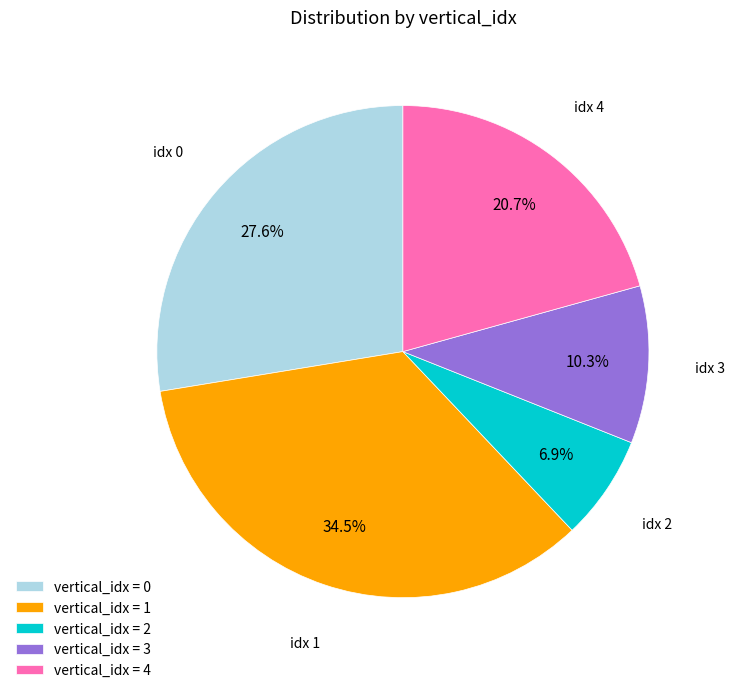

What percentage do vertical_idx = 0 and vertical_idx = 1 together represent?

62.1%